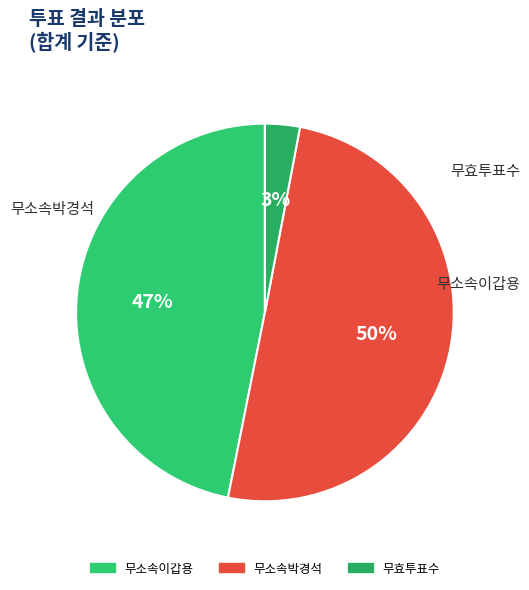

True or false: 무효투표수 accounts for 14% of the total.

False